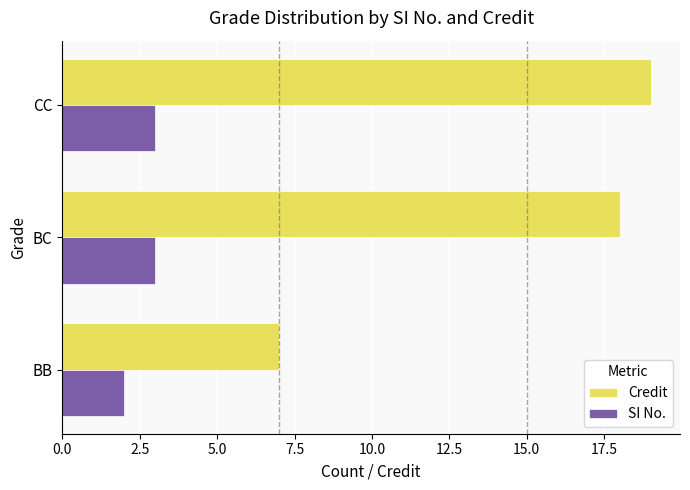

At which category is the sum across all series the highest?

CC